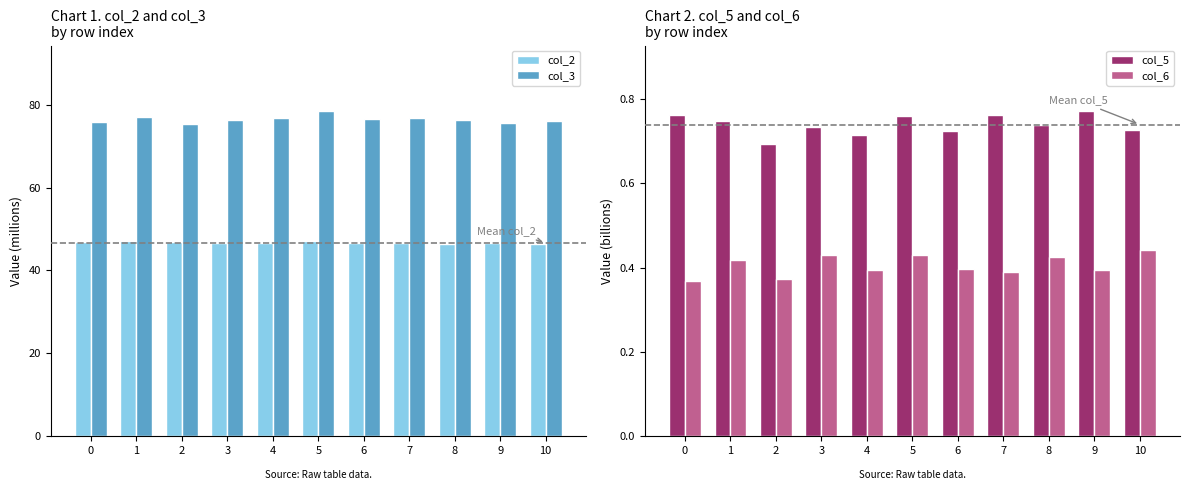

Rank the series at 3 from lowest to highest value.

col_6, col_5, col_2, col_3